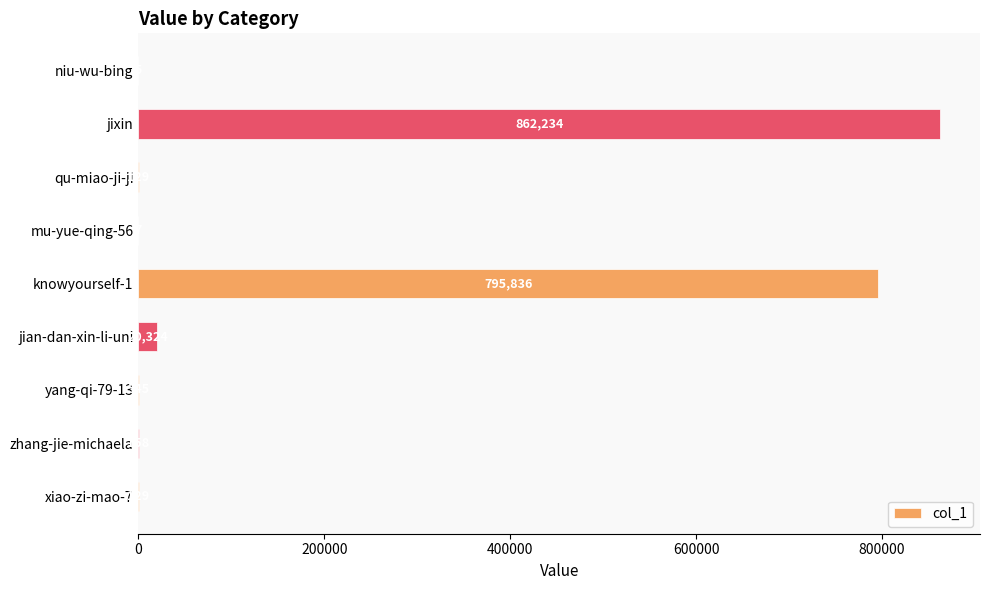

What is the sum of the values at jian-dan-xin-li-uni and xiao-zi-mao-7?

20453